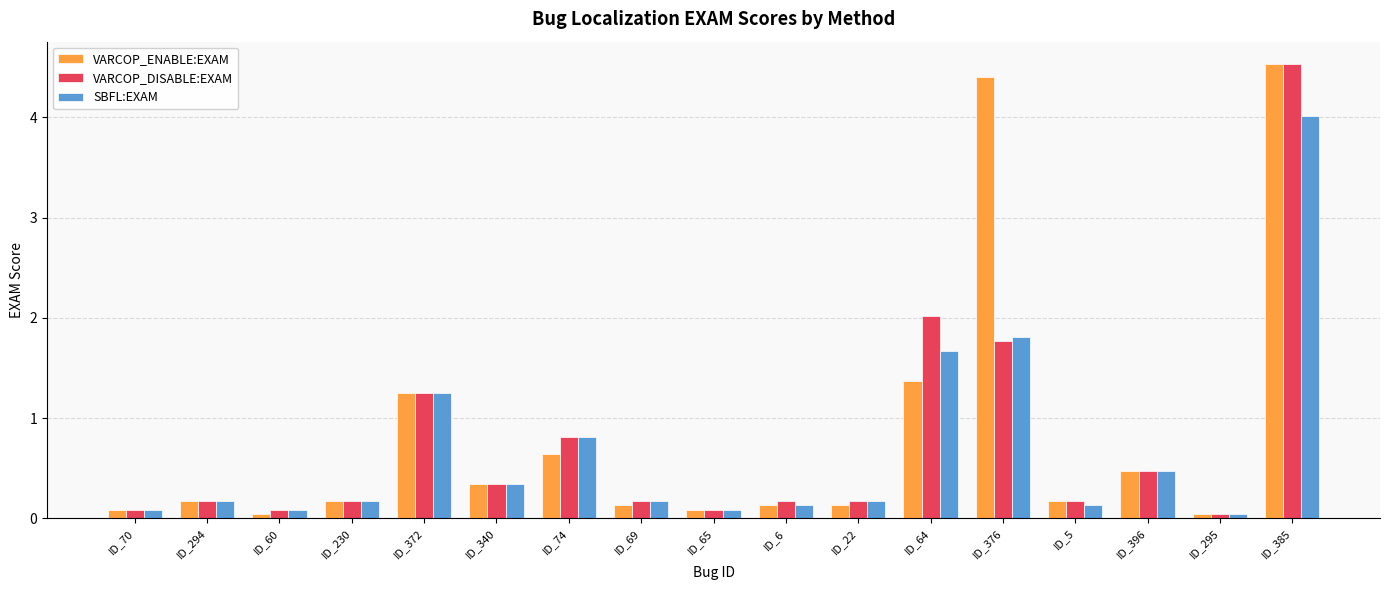

The VARCOP_DISABLE:EXAM series shows 0.0 at ID_295. True or false?

True